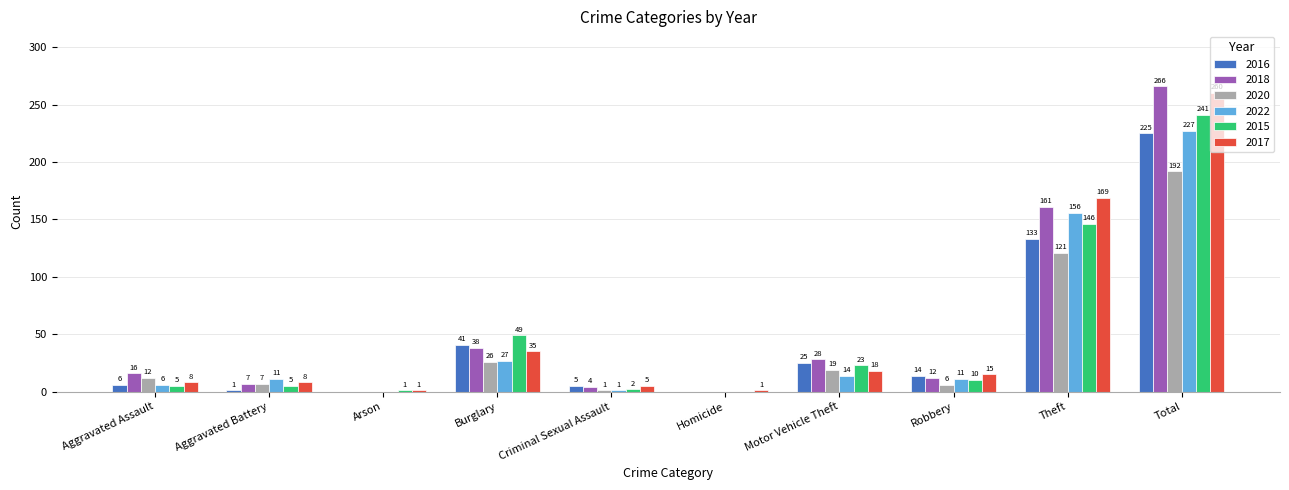

What is the maximum value for 2022?

227